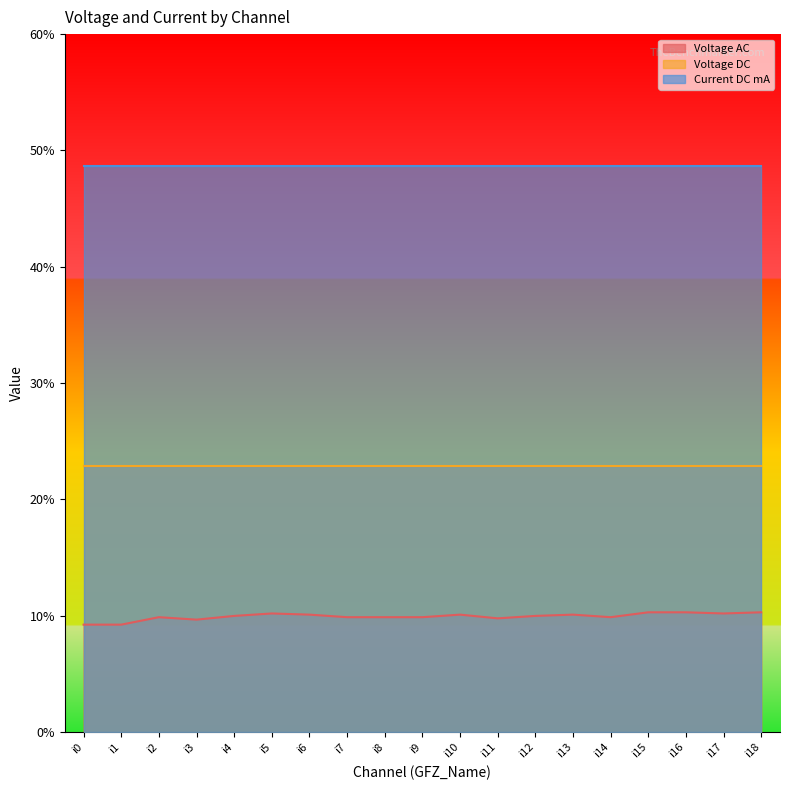

True or false: Current DC mA has more than 1 points higher than both neighbors.

False